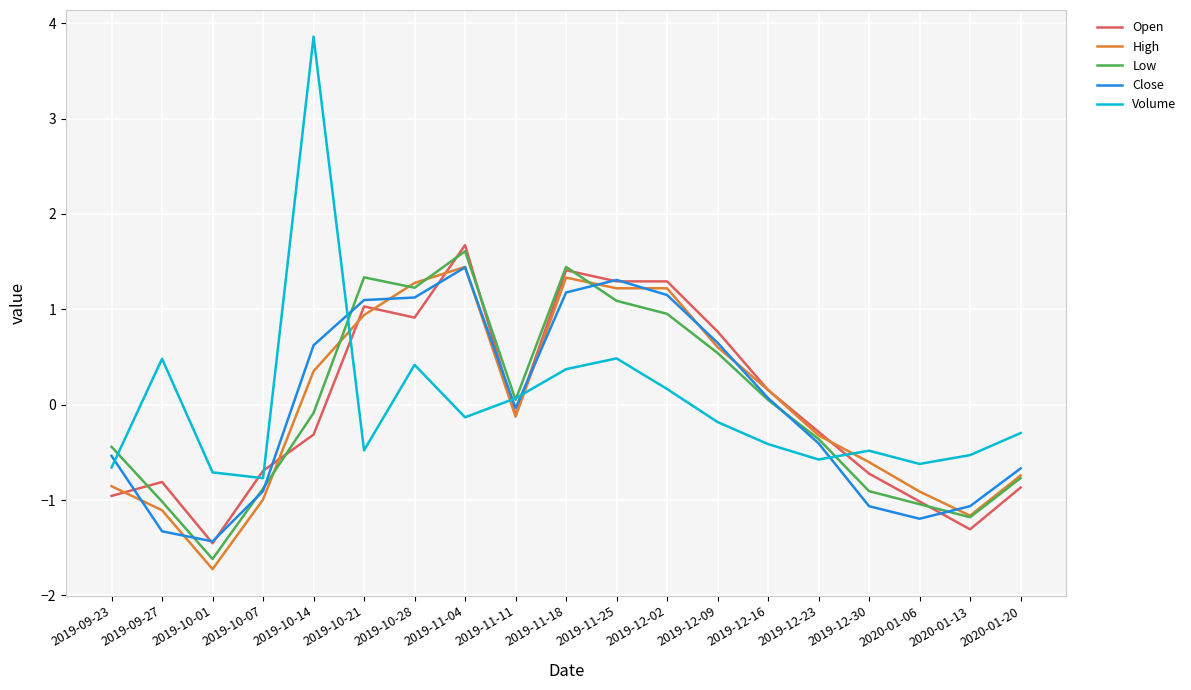

The High series shows -0.7 at 2020-01-20. True or false?

True